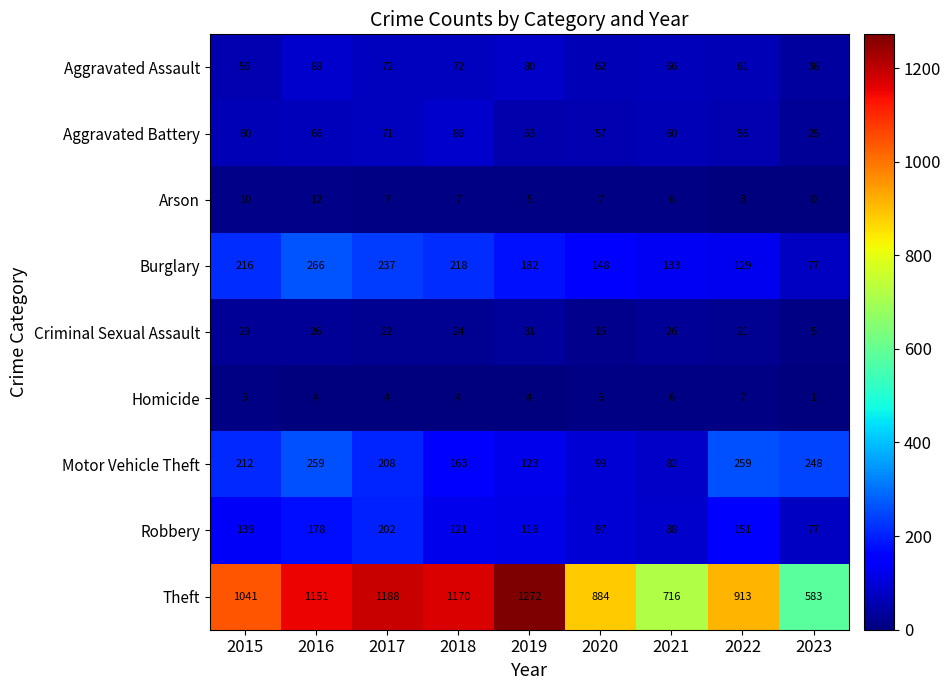

The Arson series shows 7 at 2020. True or false?

True